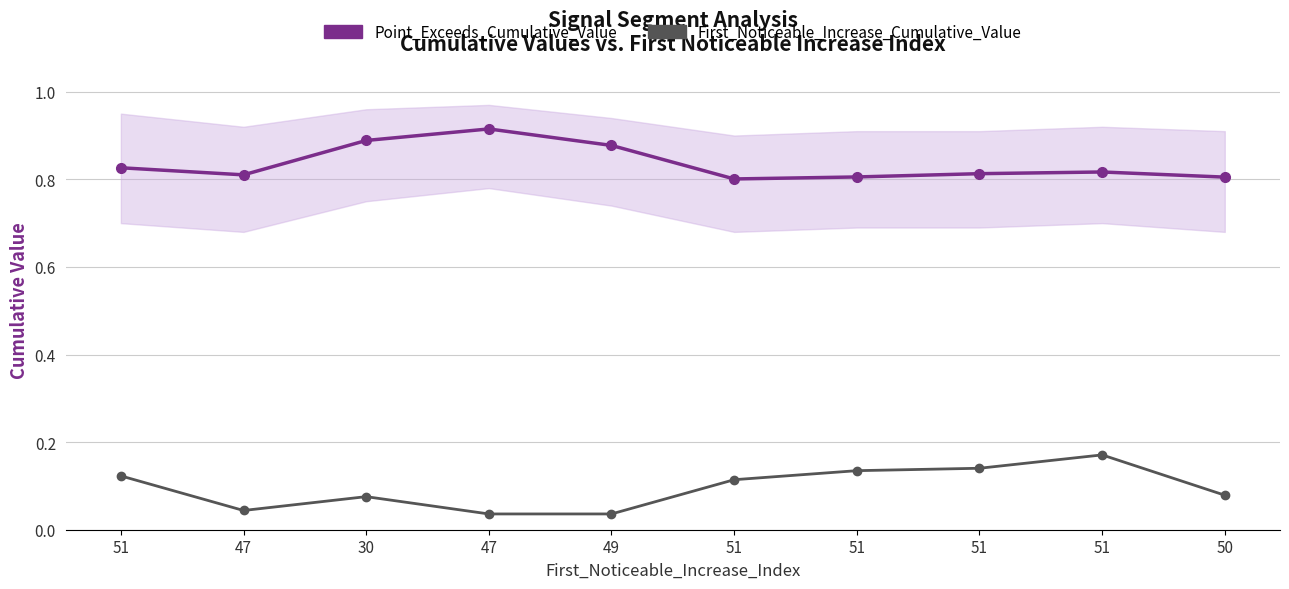

List the series in order of their peak value, lowest first.

First_Noticeable_Increase_Cumulative_Value, Point_Exceeds_Cumulative_Value